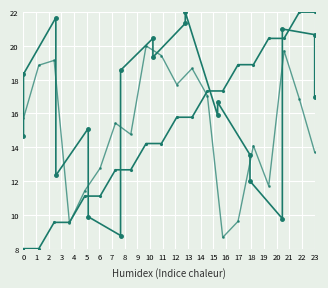

The value of destination_state at 2 is 15.0. True or false?

False